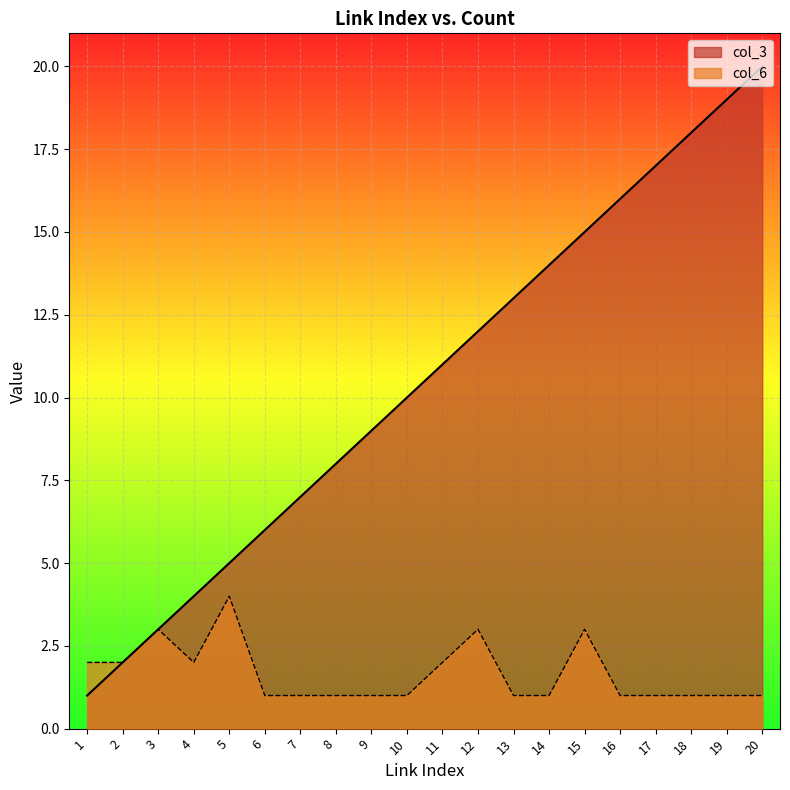

Rank the series at 5 from lowest to highest value.

col_6, col_3